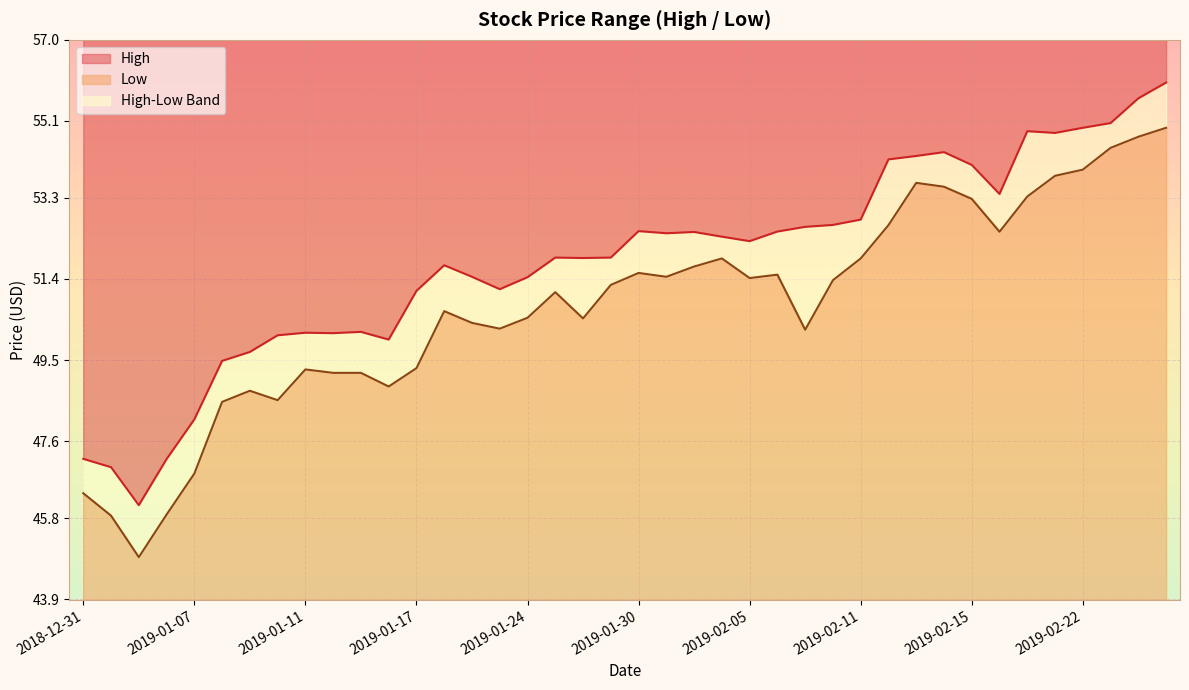

Where does the Low series first go above 51?

2019-01-25